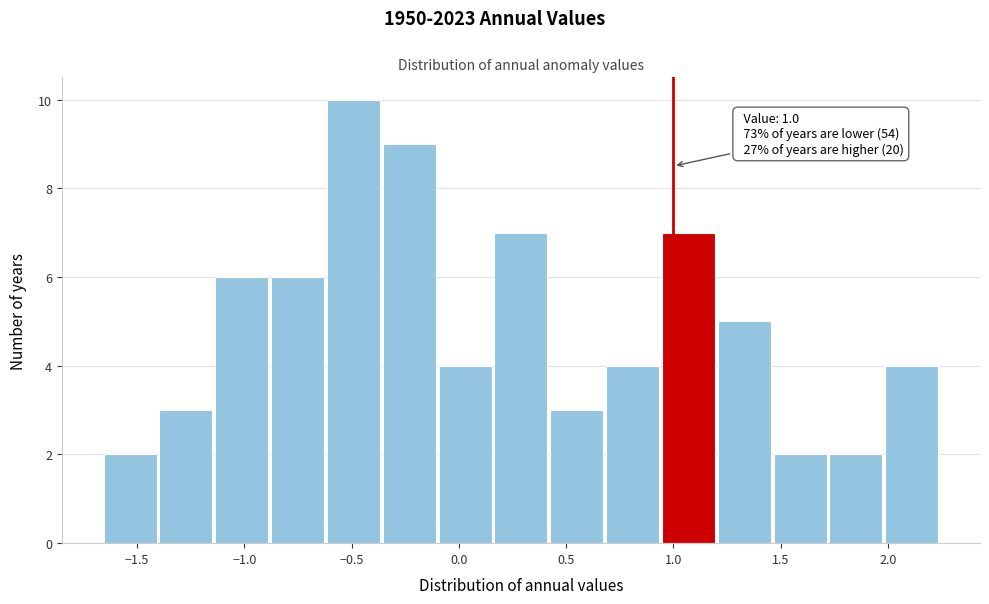

Which range on the x-axis has the tallest bar?

-0.60 to -0.35